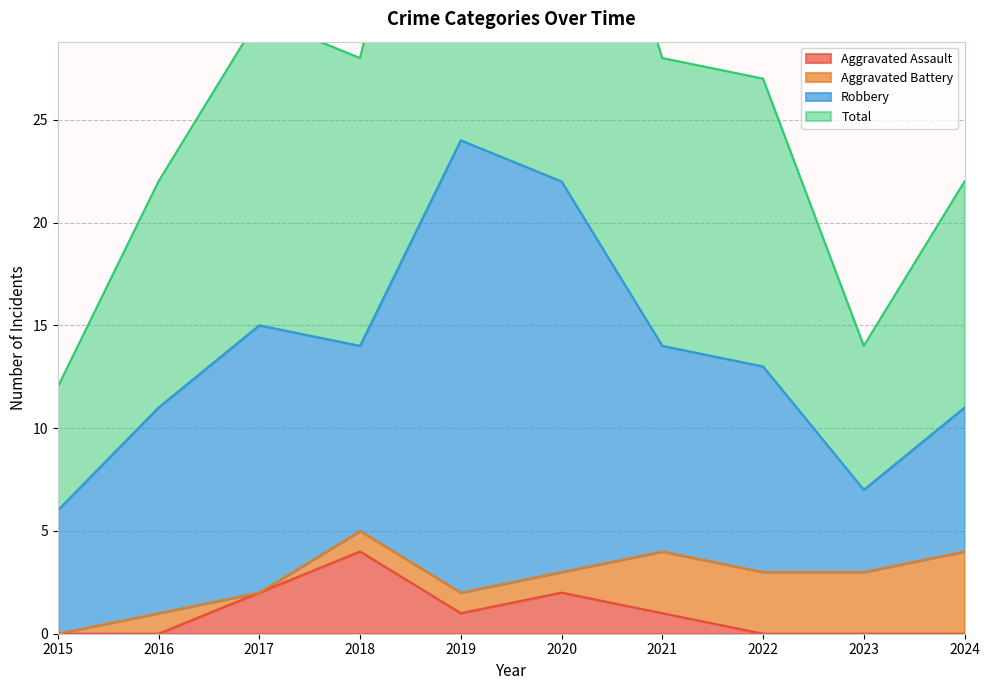

The Aggravated Assault series shows 4 at 2018. True or false?

True